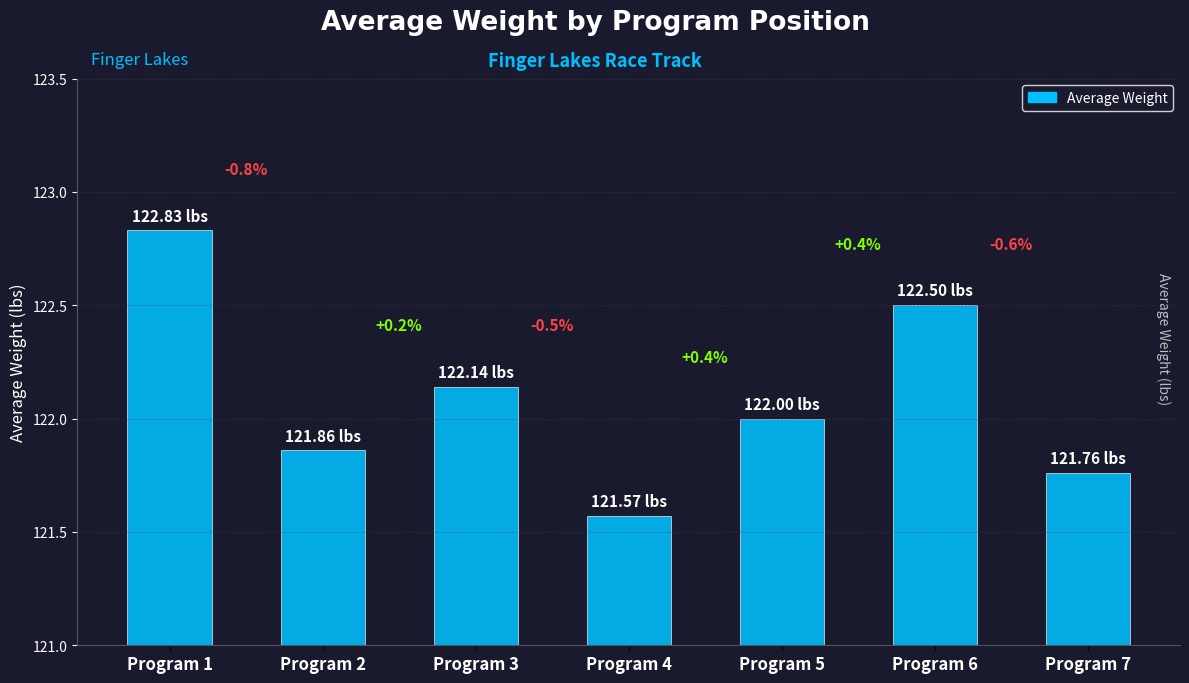

How many bars are there in total?

7